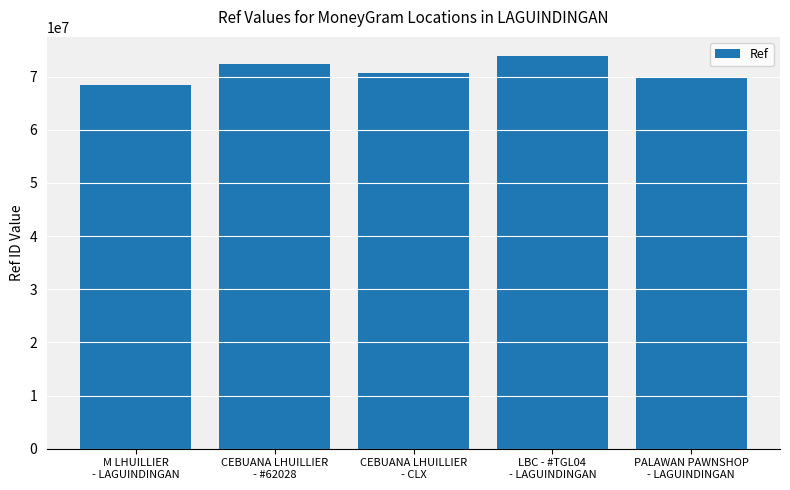

Rank the categories by value from lowest to highest.

M LHUILLIER
- LAGUINDINGAN, PALAWAN PAWNSHOP
- LAGUINDINGAN, CEBUANA LHUILLIER
- CLX, CEBUANA LHUILLIER
- #62028, LBC - #TGL04
- LAGUINDINGAN